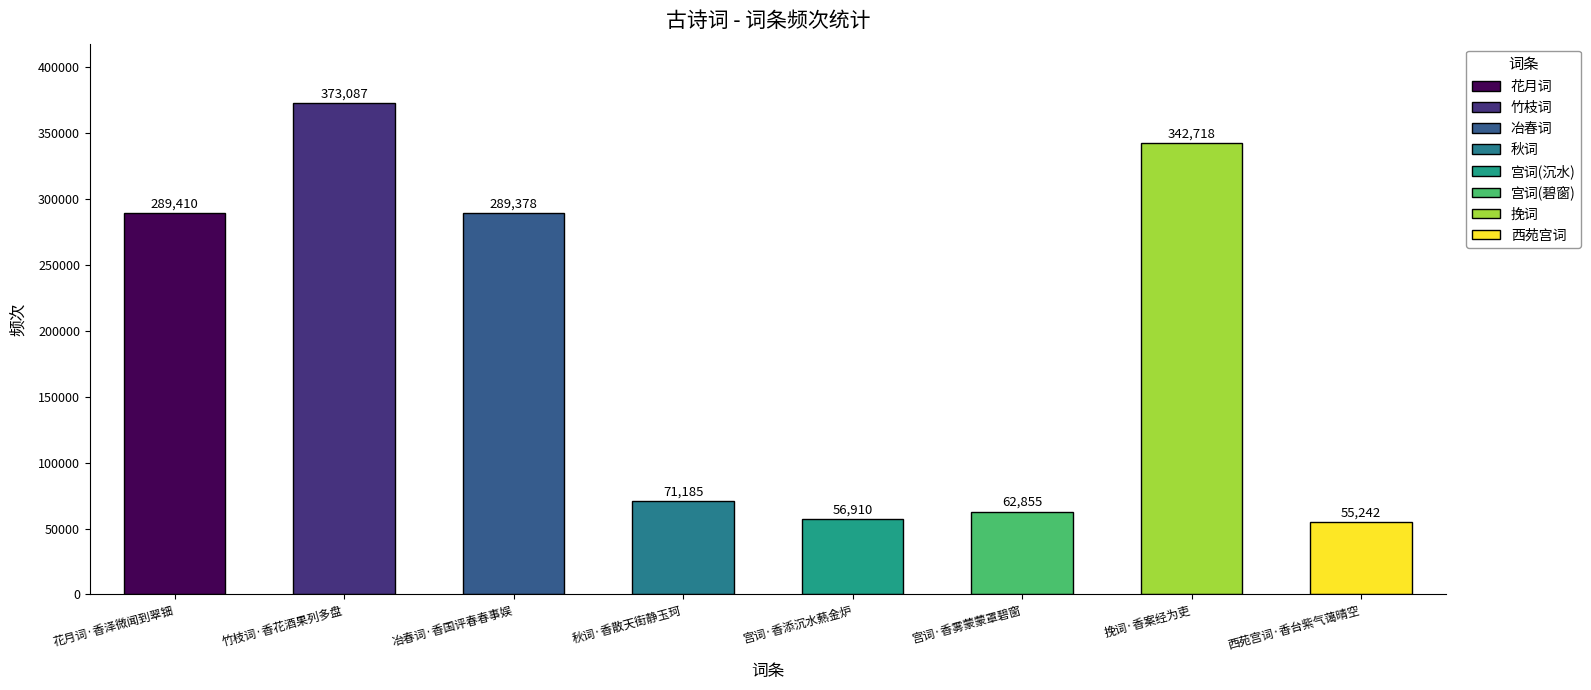

Is it true that the value at 冶春词·香国评春春事娱 is 202253?

False